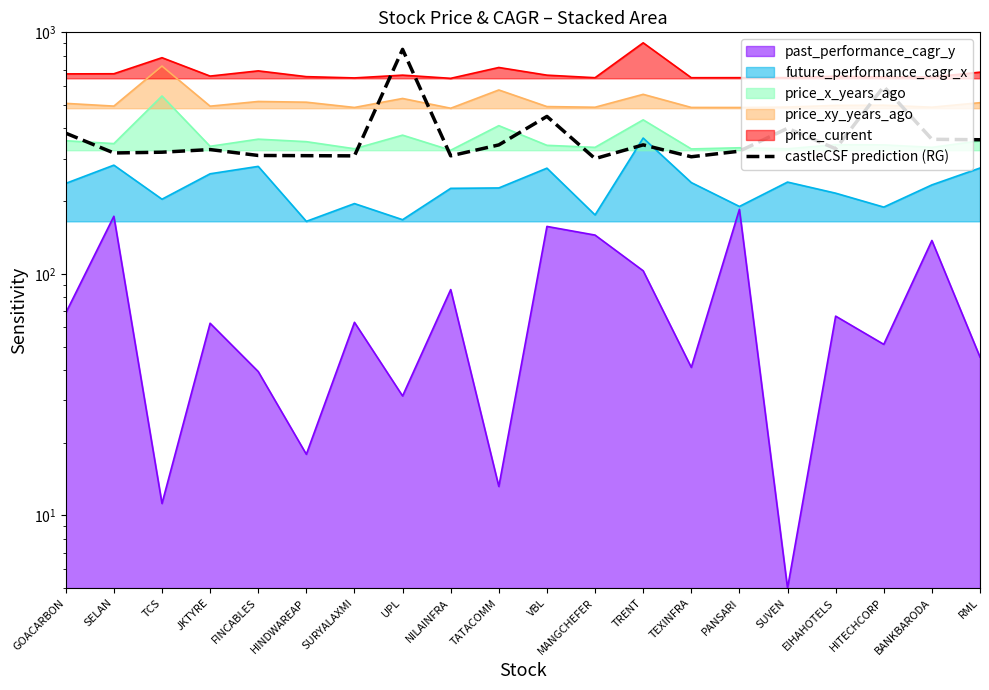

The chart shows a value of 342.0 at TRENT. True or false?

True